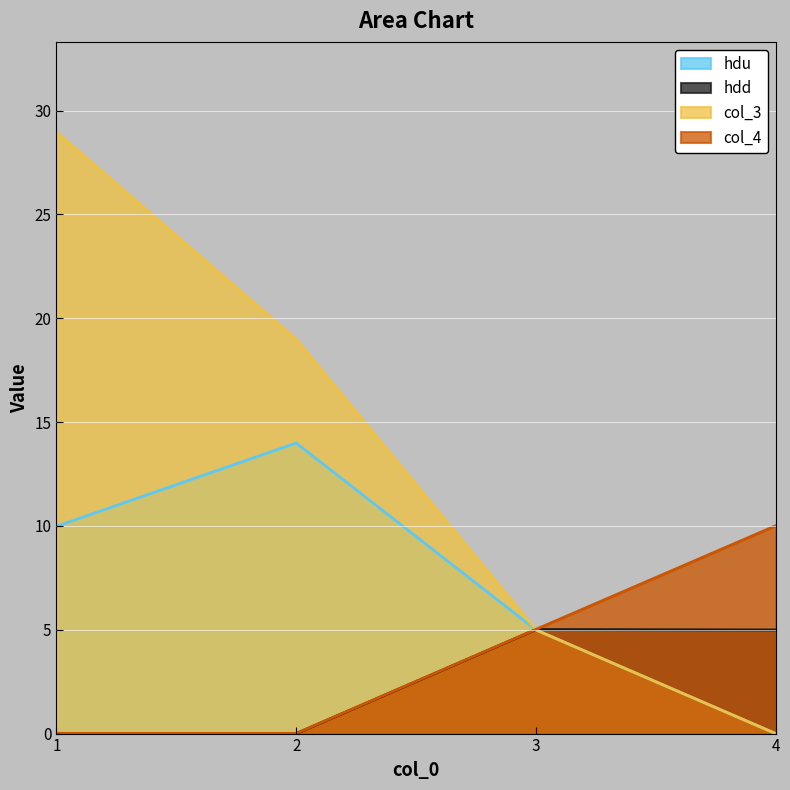

Reading left to right, what are all the values shown in this chart?

hdu: 10.0	14.0	5.0	0.0
hdd: 0.0	0.0	5.0	5.0
col_3: 29.0	19.0	5.0	0.0
col_4: 0.0	0.0	5.0	10.0